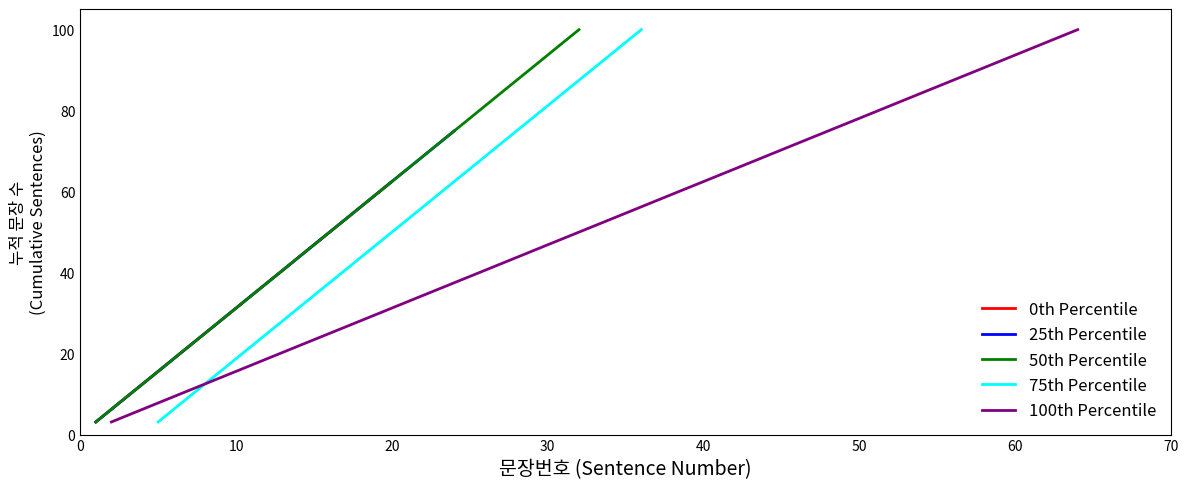

What is the difference between the values at 14 and 24?

31.2